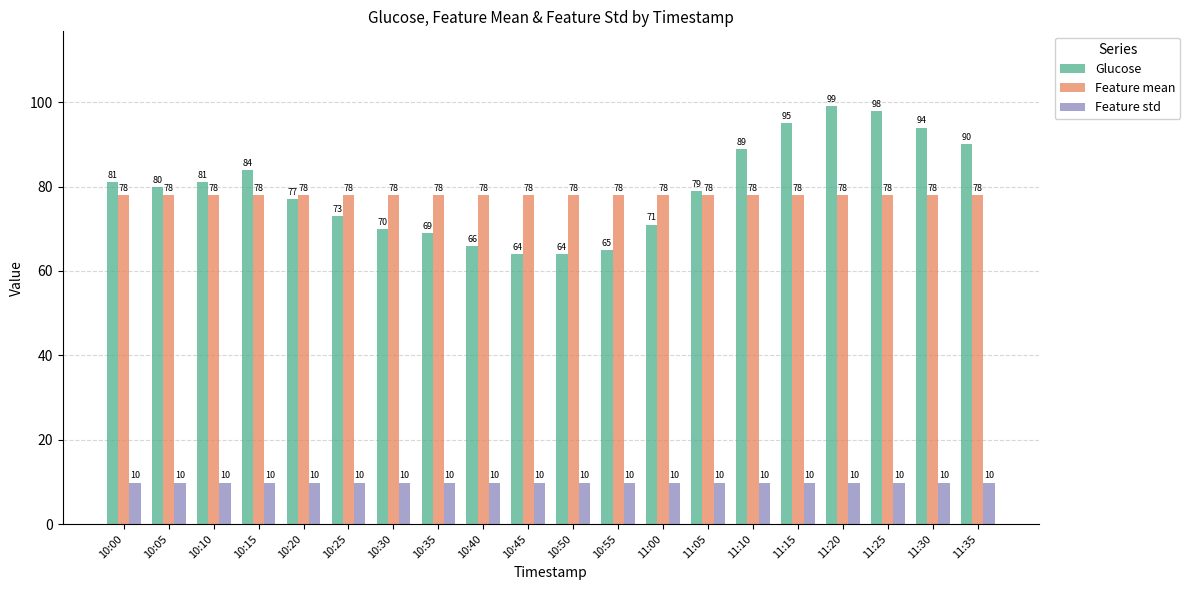

Read the Feature mean value at 10:25.

78.1